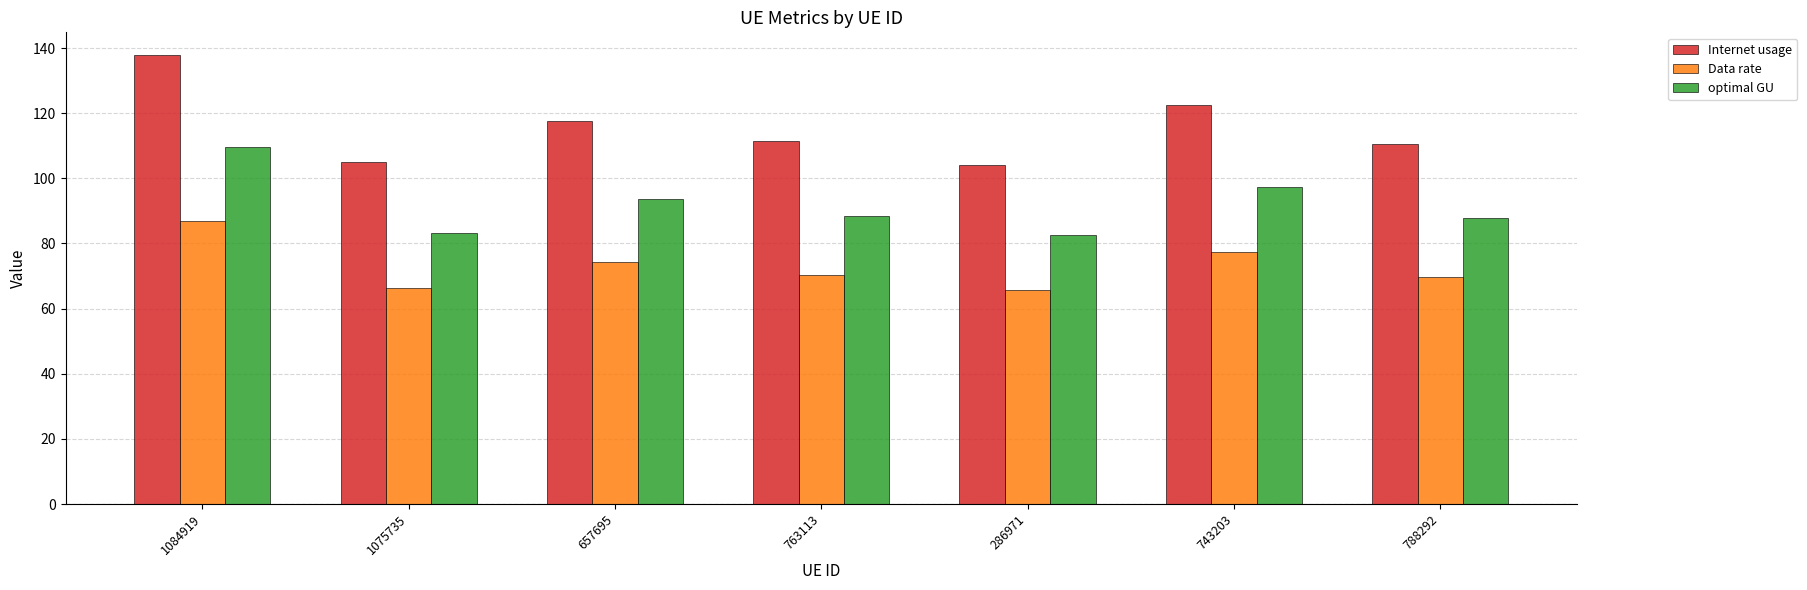

What value does the Data rate series have at 788292?

69.7